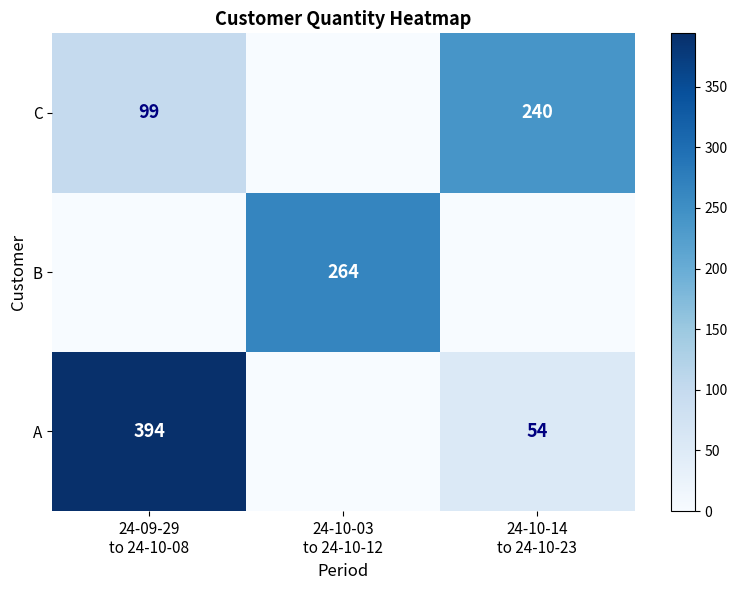

Is it true that B equals -147 at 24-10-14 to 24-10-23?

False